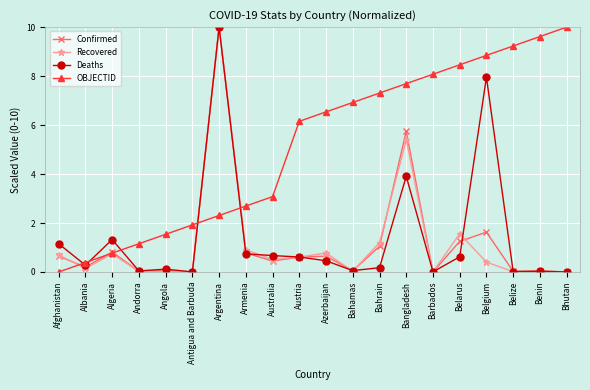

Does the chart display data point markers on the line(s)?

Yes